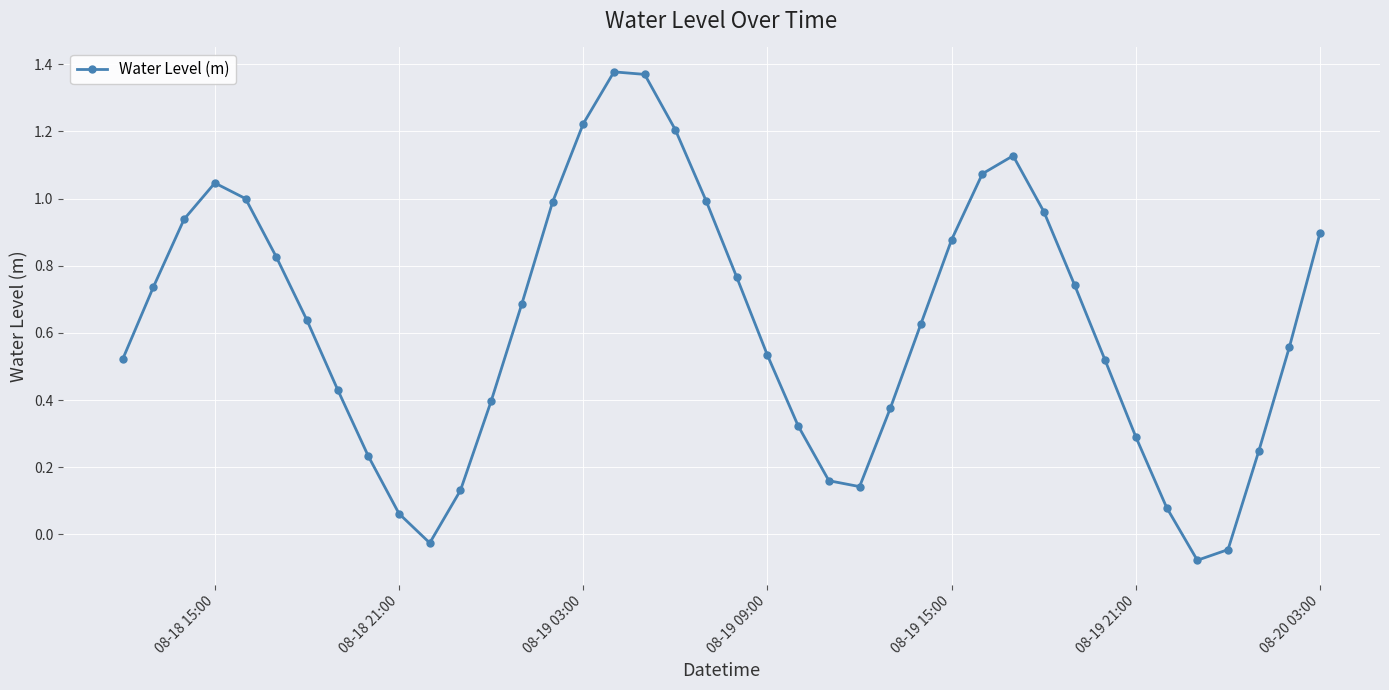

True or false: the data has more than 1 interior local peaks.

True